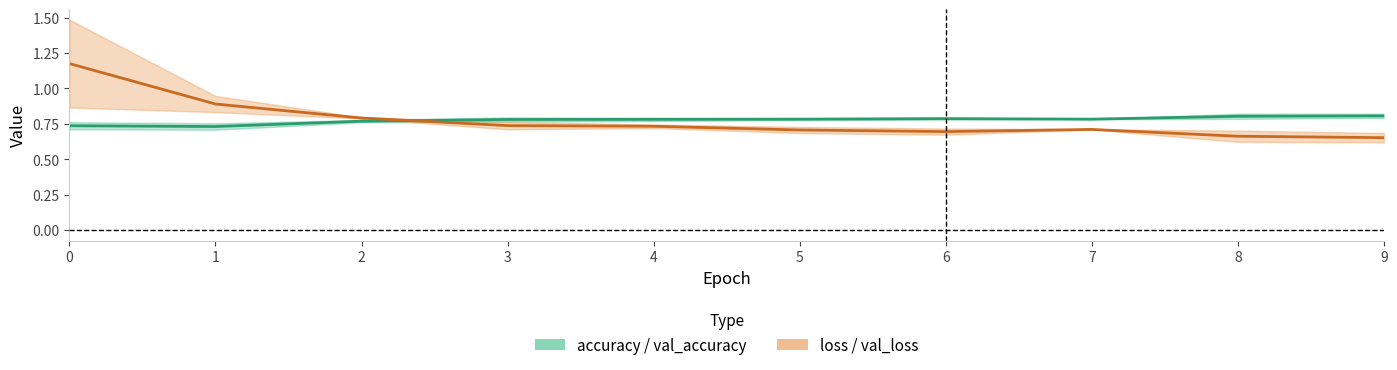

Between 0 and 2, which series saw the biggest shift?

loss / val_loss